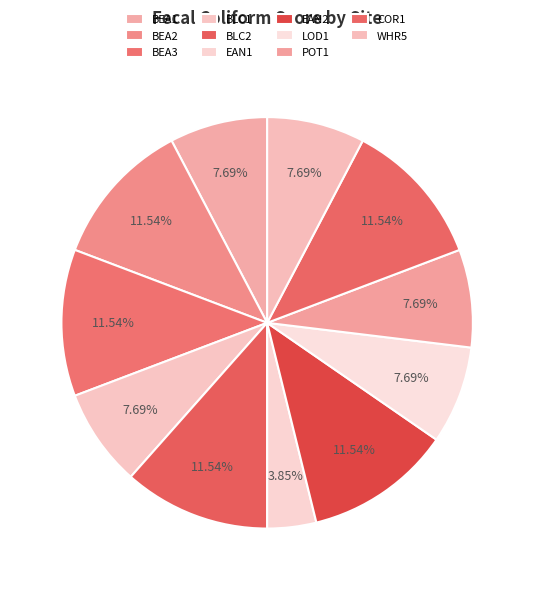

What percentage is the WHR5 slice, to the nearest percent?

8%